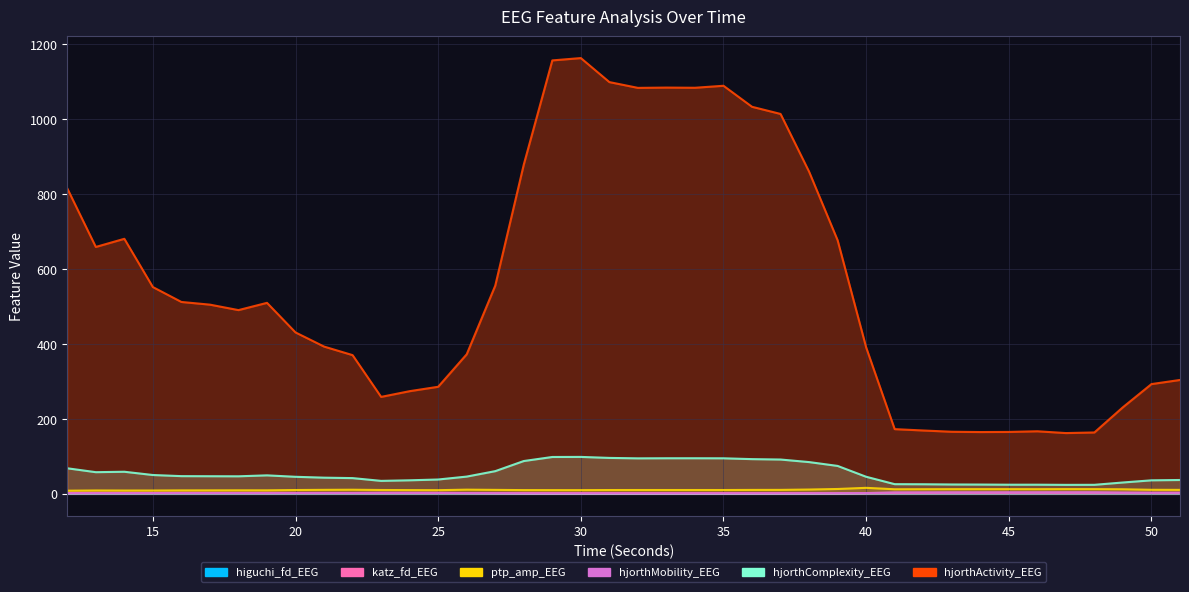

What is the lowest value of the katz_fd_EEG series?

1.8